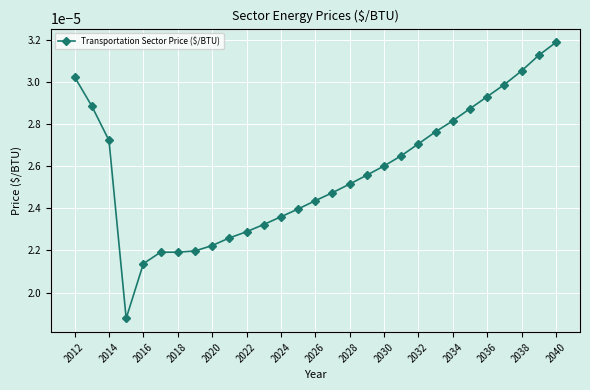

How many values are between 0 and 1?

29